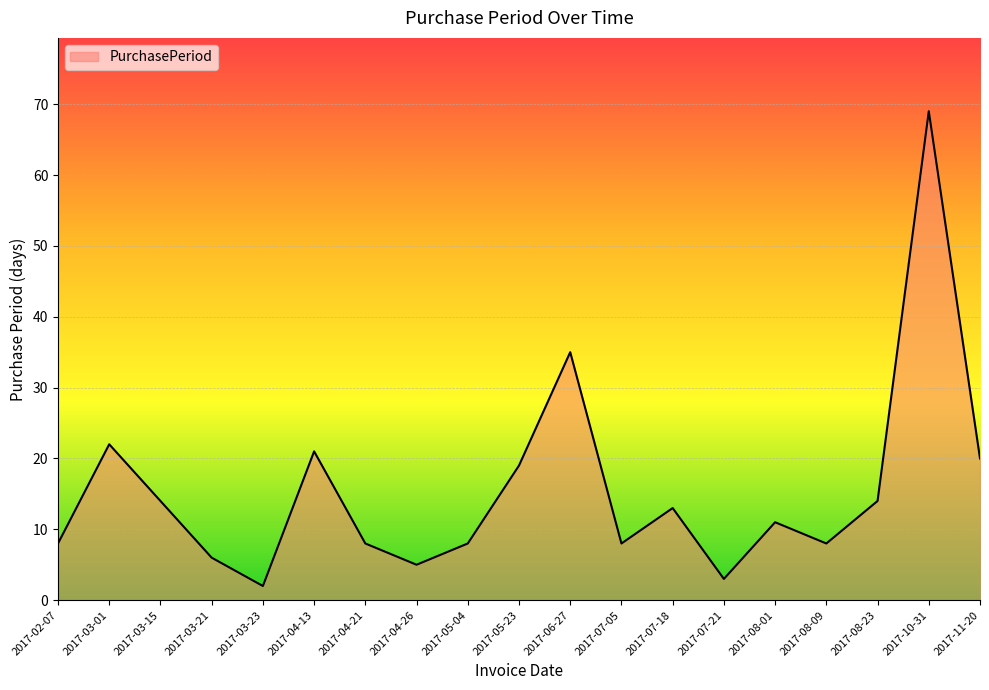

Is it true that the value at 2017-08-09 is 8?

True